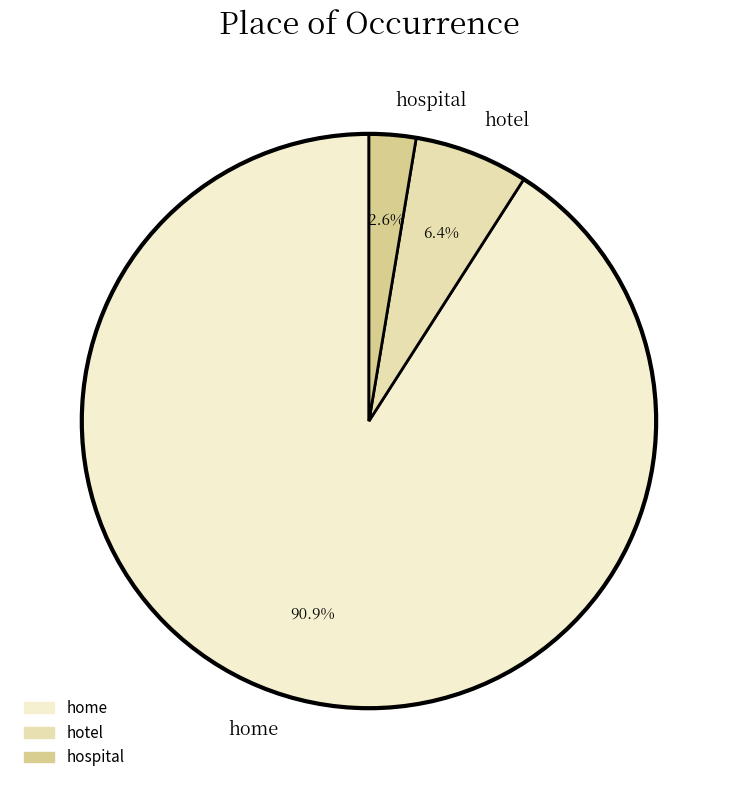

To the nearest percent, what is the average slice percentage?

33%